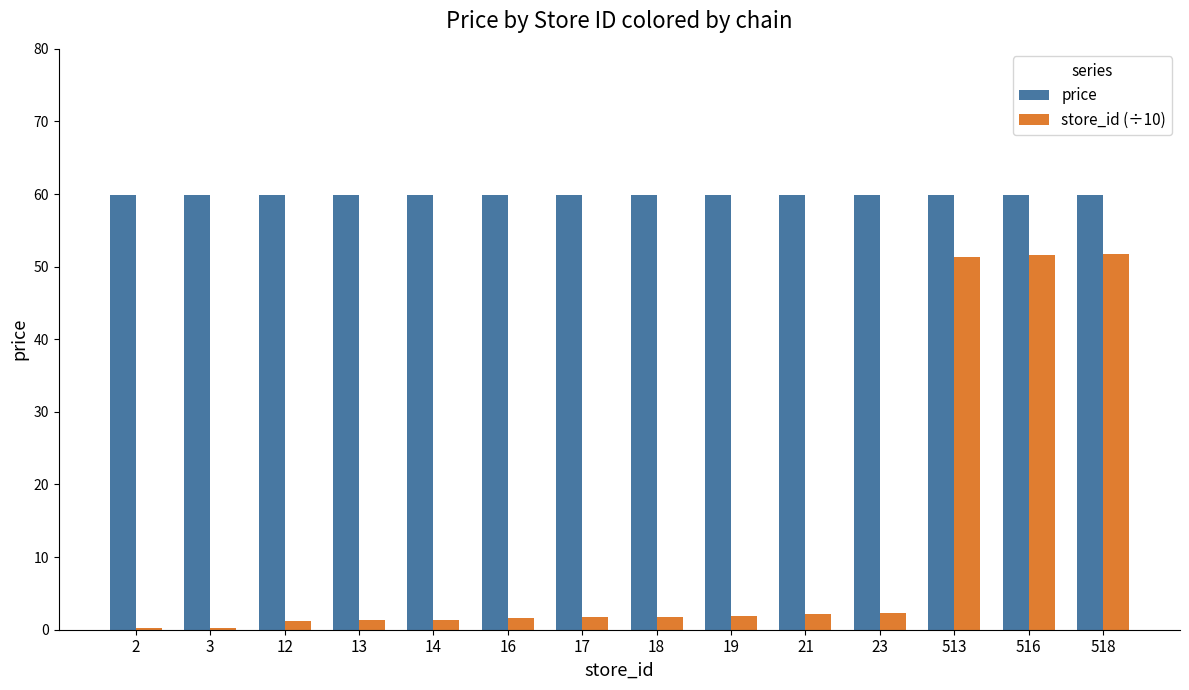

How many distinct data groups are displayed?

2